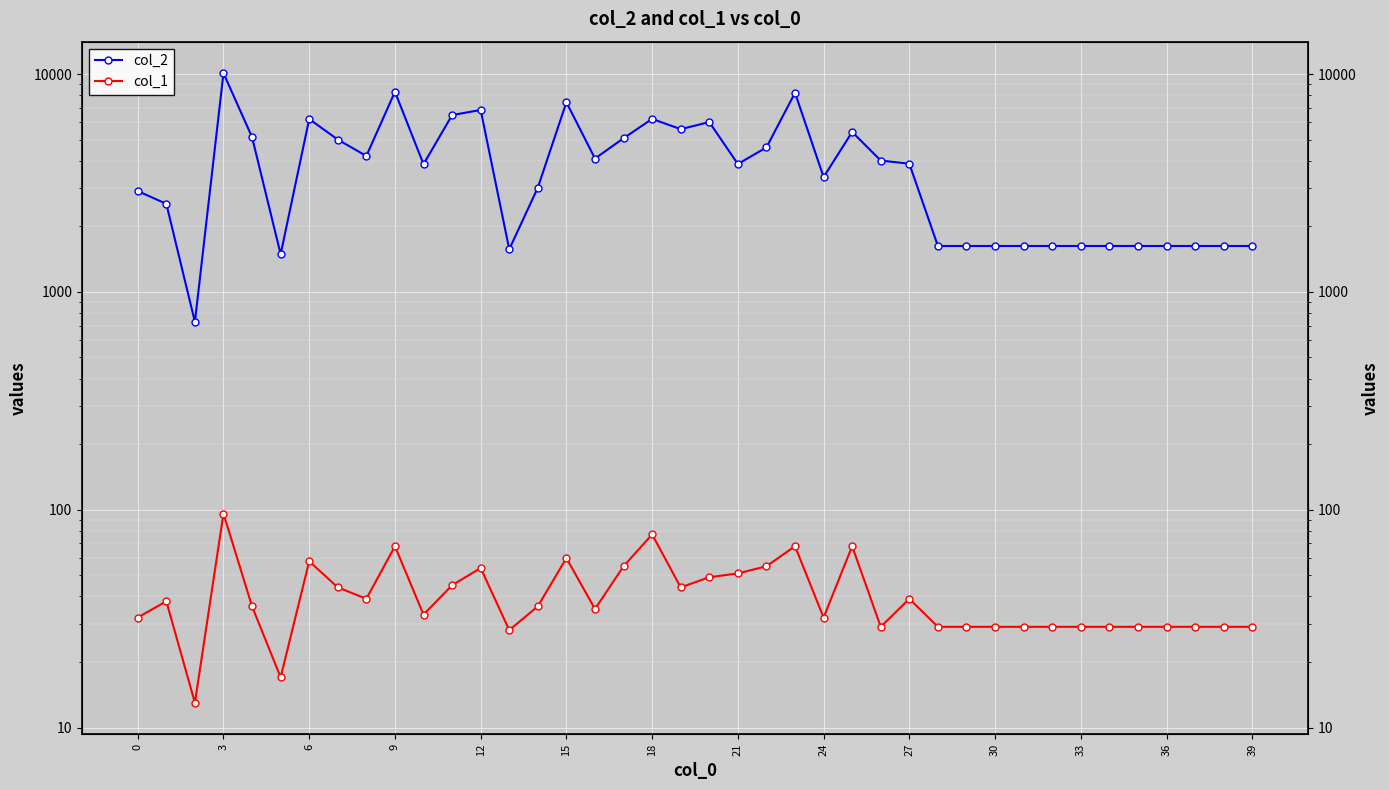

True or false: col_1 and col_2 cross at least once.

False